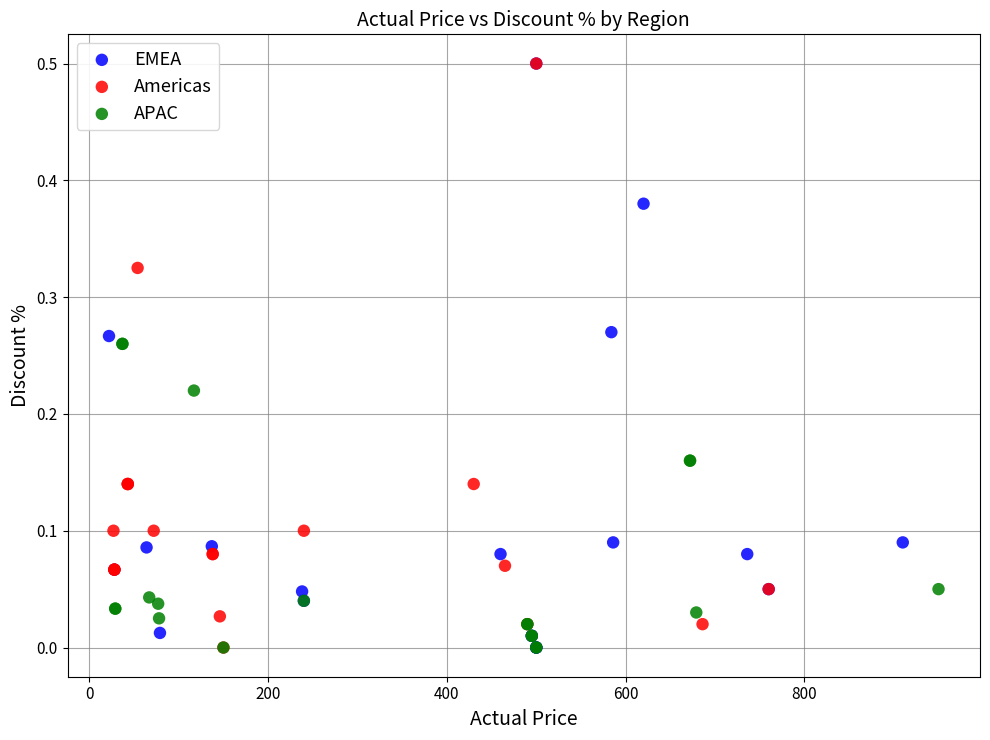

What are all the series names shown in the legend?

EMEA, Americas, APAC